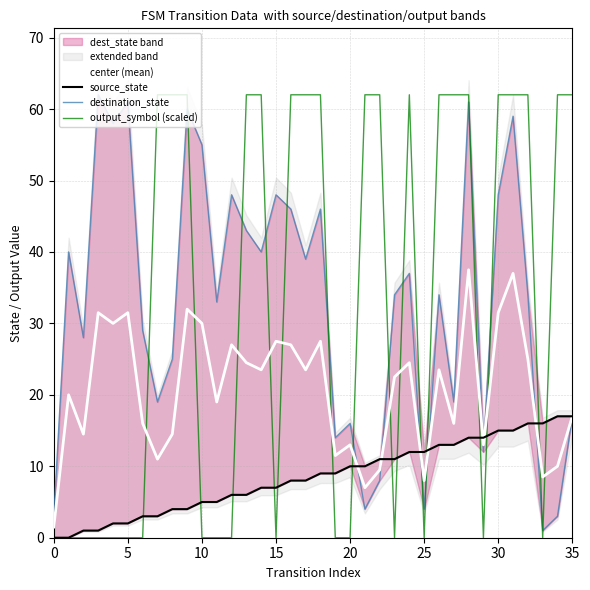

What is the label of the 21st point from the left?

20